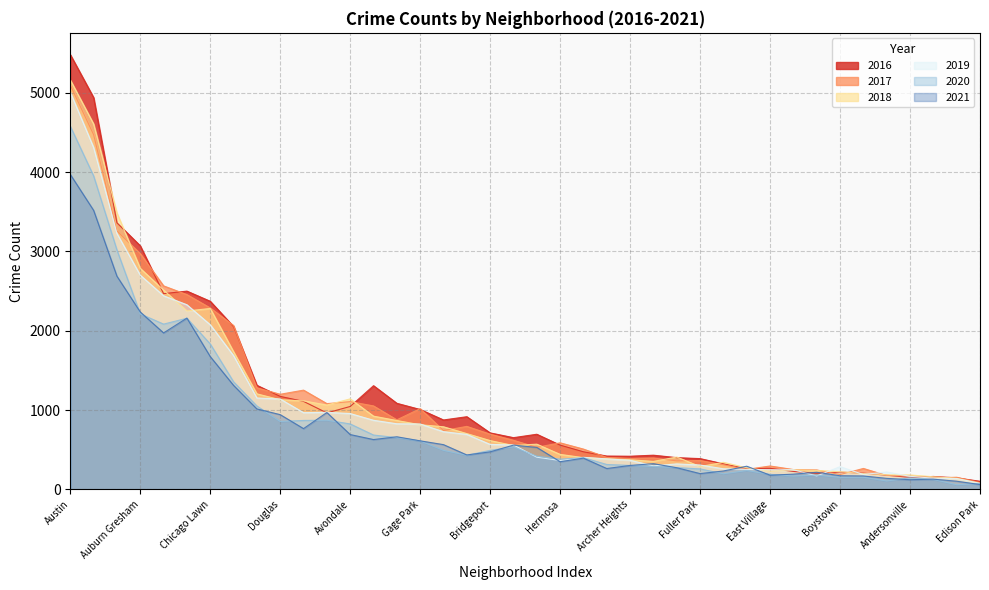

What are all the series names shown in the legend?

2016, 2017, 2018, 2019, 2020, 2021